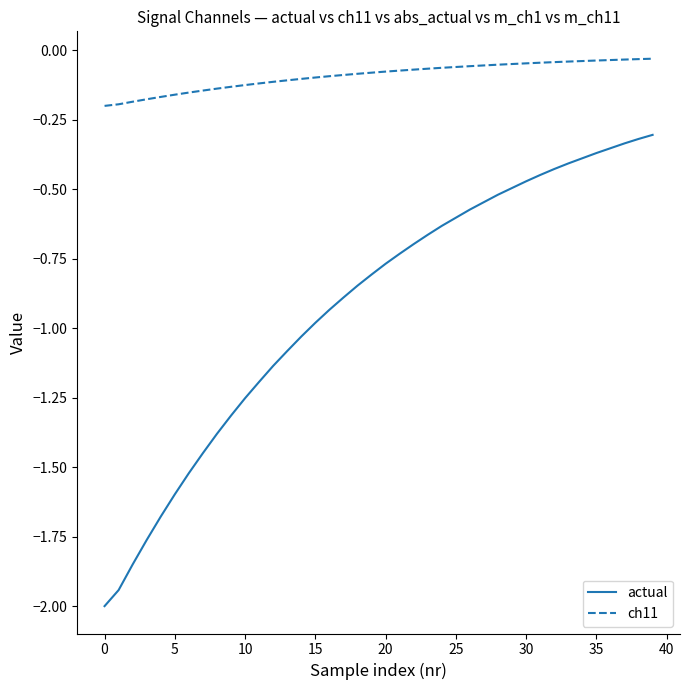

Rank the series by their average value, from highest to lowest.

ch11, actual